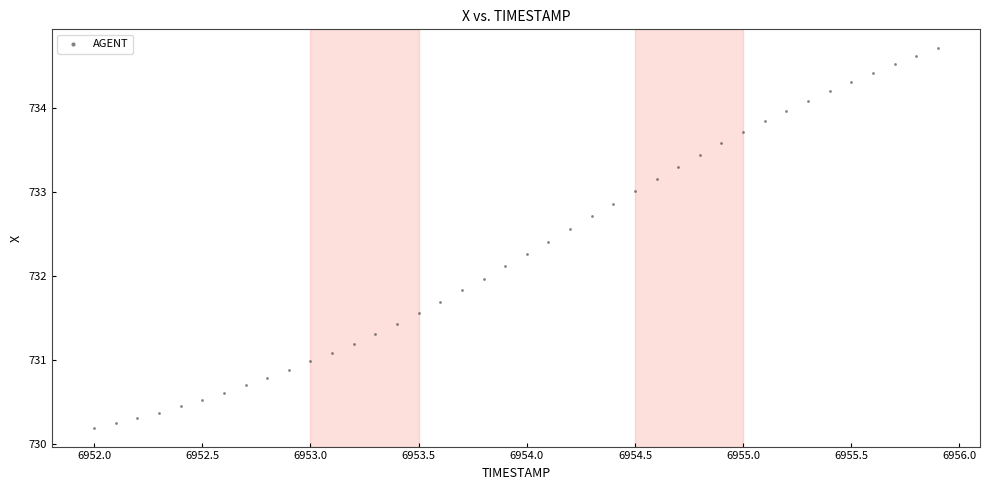

What is the range of X values (max minus min)?

3.9